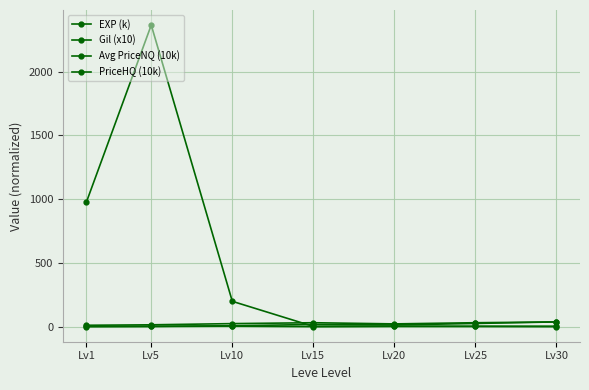

How many lines are shown in the chart?

4